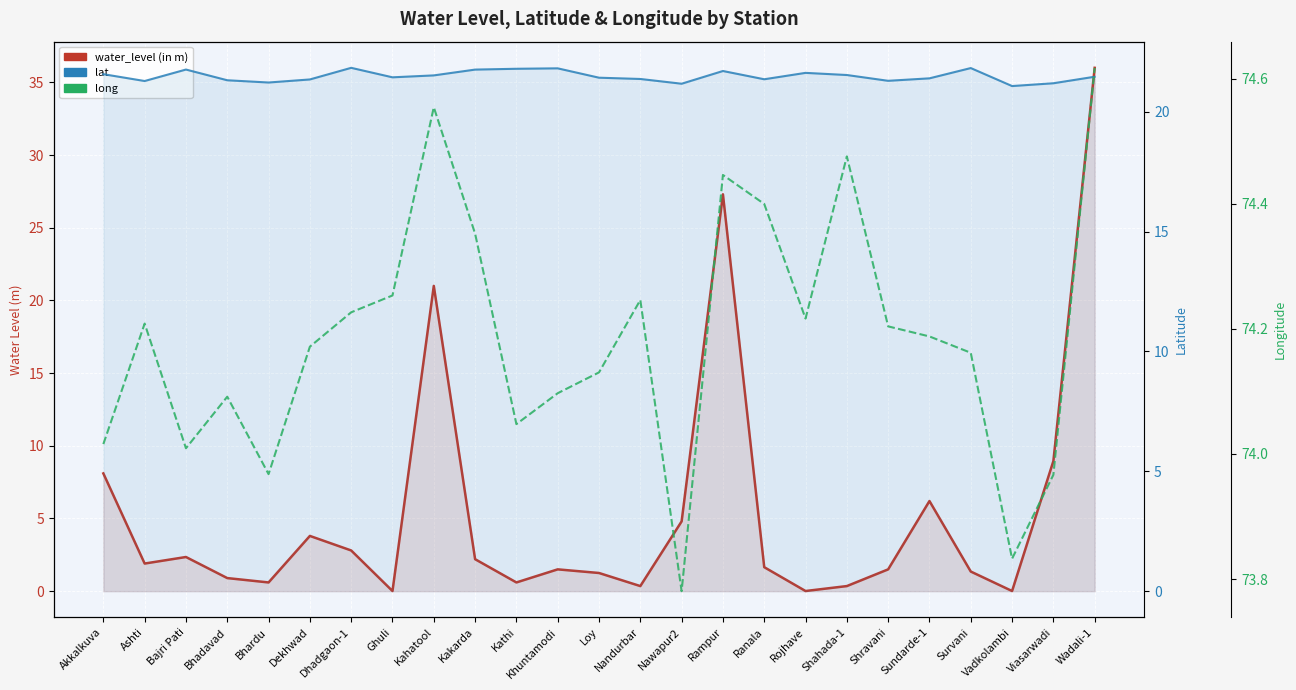

What is the difference between the maximum and minimum values in the water_level (in m) series?

36.0